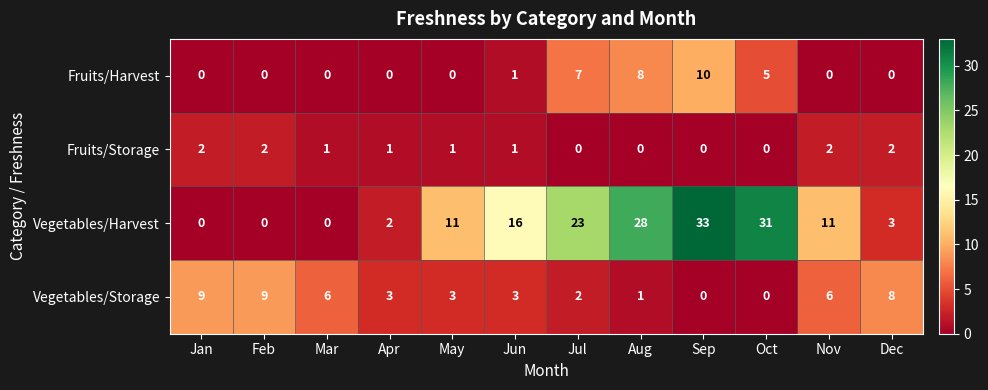

The Vegetables/Harvest series shows 7 at May. True or false?

False